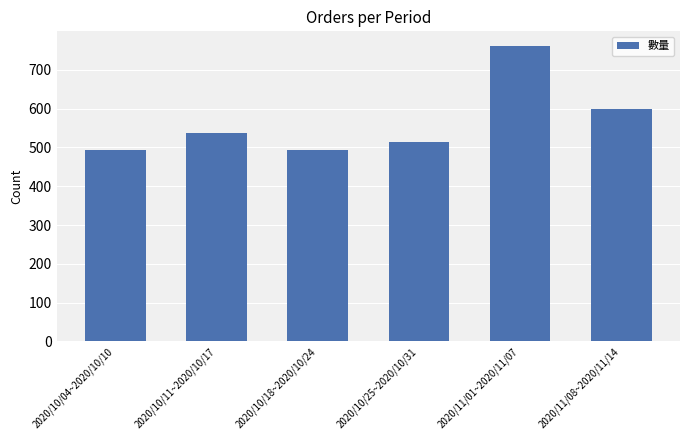

What is the sum of the values at 2020/11/08~2020/11/14 and 2020/10/18~2020/10/24?

1094